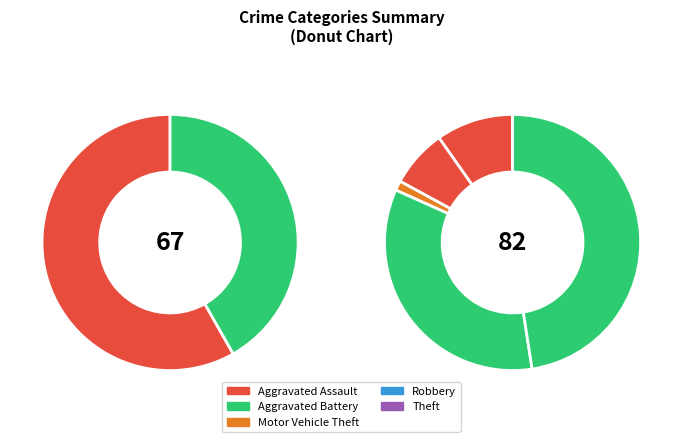

To the nearest percent, what is the difference between the largest and smallest slice percentages?

48%